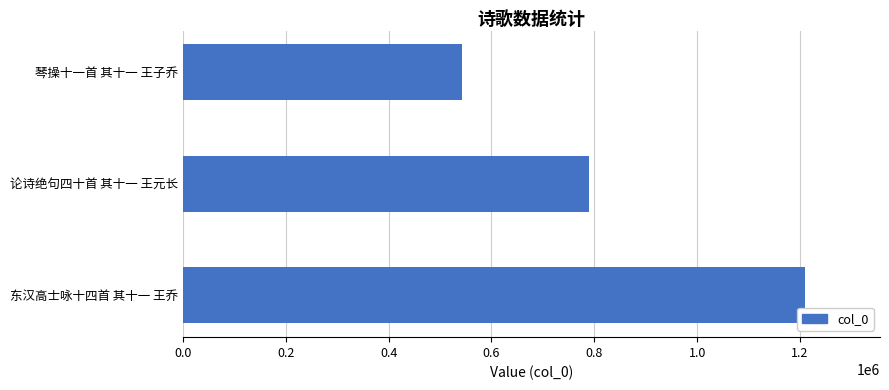

How many values are between 542980 and 1210229?

3